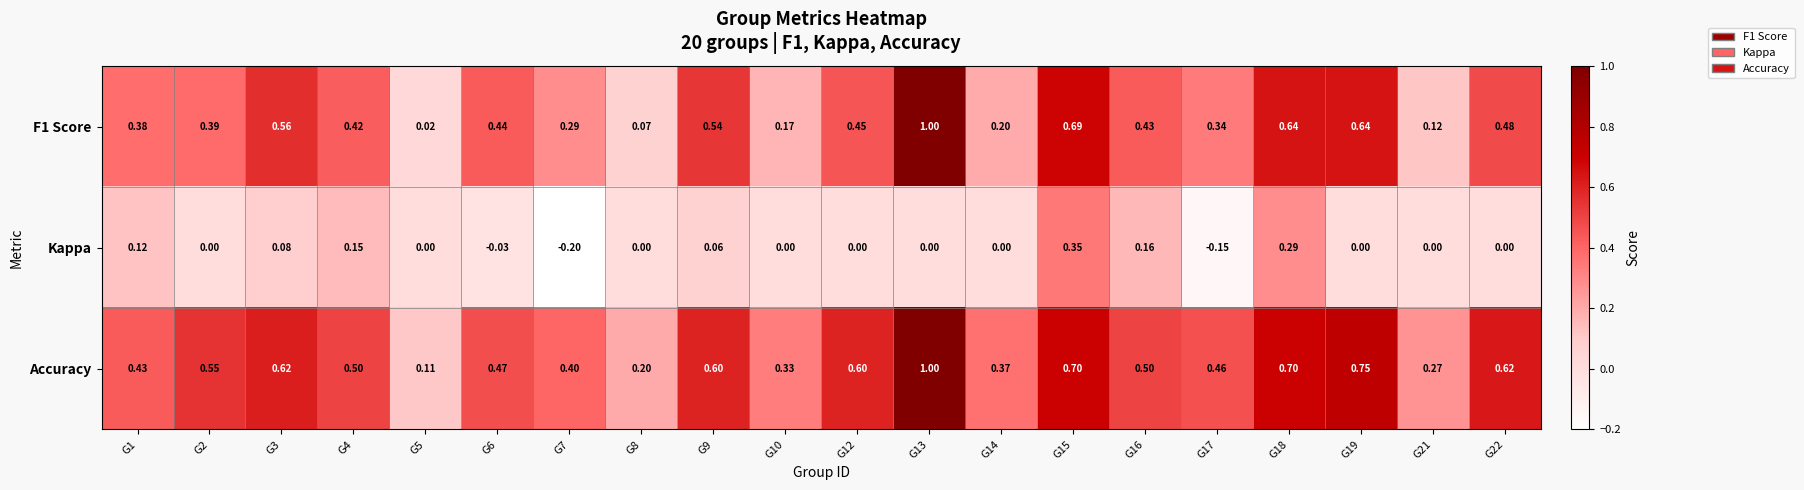

Which series has the largest total across all categories?

Accuracy